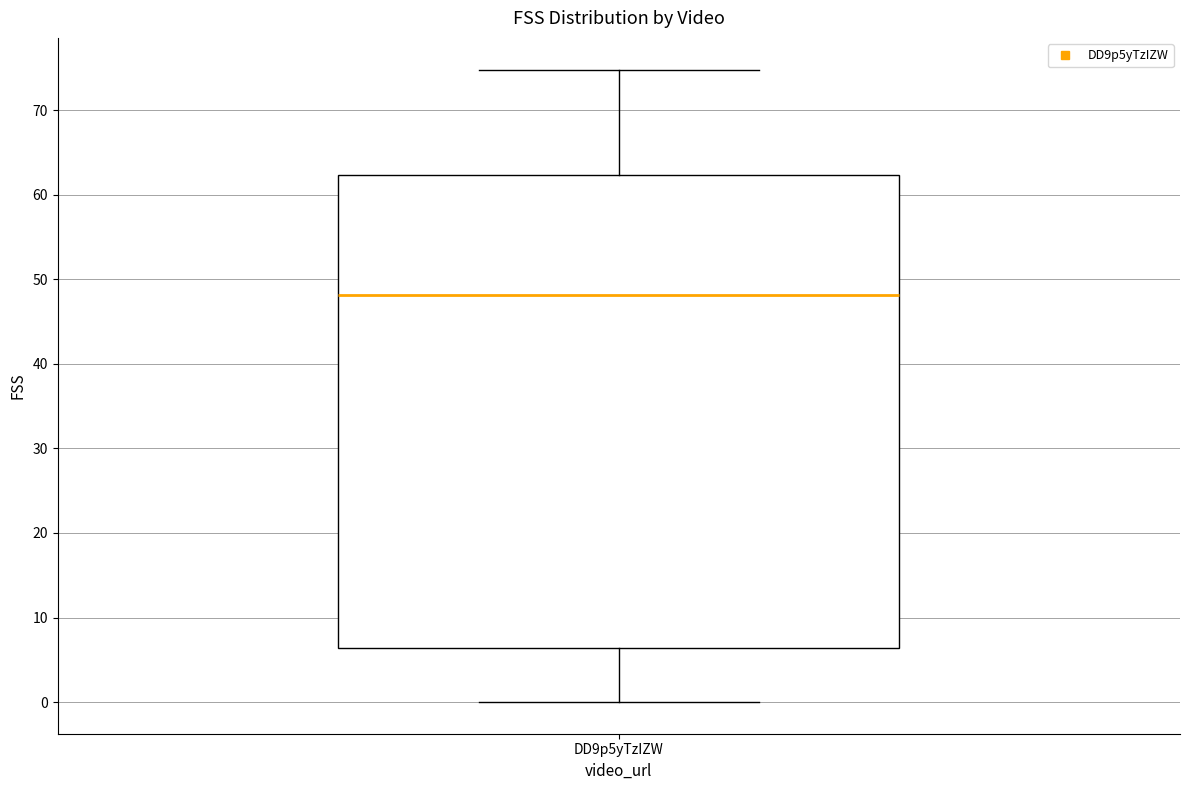

Read this box plot against the y-axis: the position of the median line, the range covered by the box, and the ends of both whiskers. The values are not printed on the chart, so give them approximately, as read against the axis.

median 48, box 6 to 62, whiskers 0 to 75